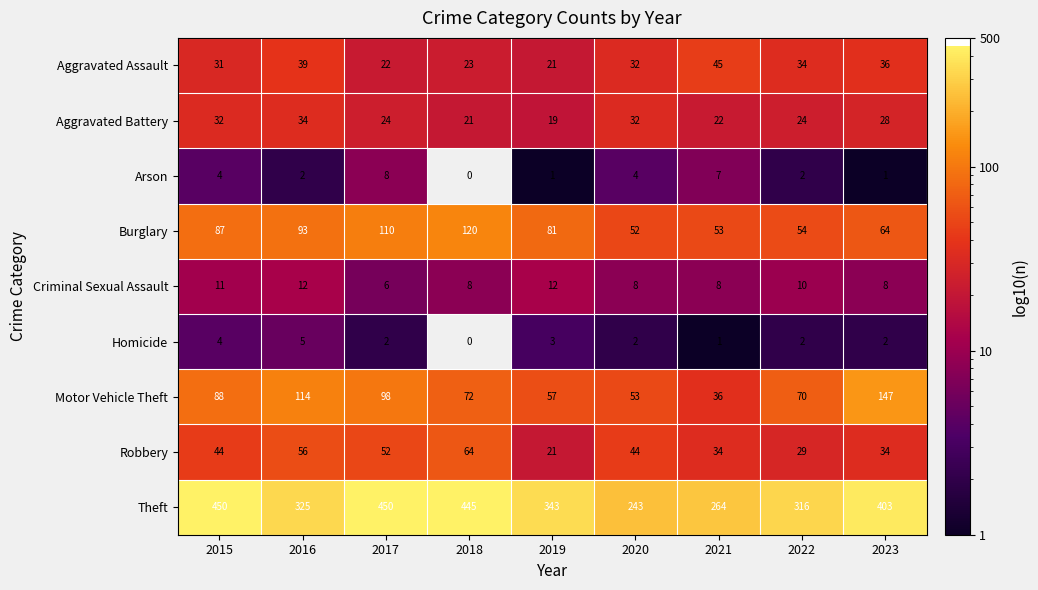

Which category has the highest value in the Arson series?

2017